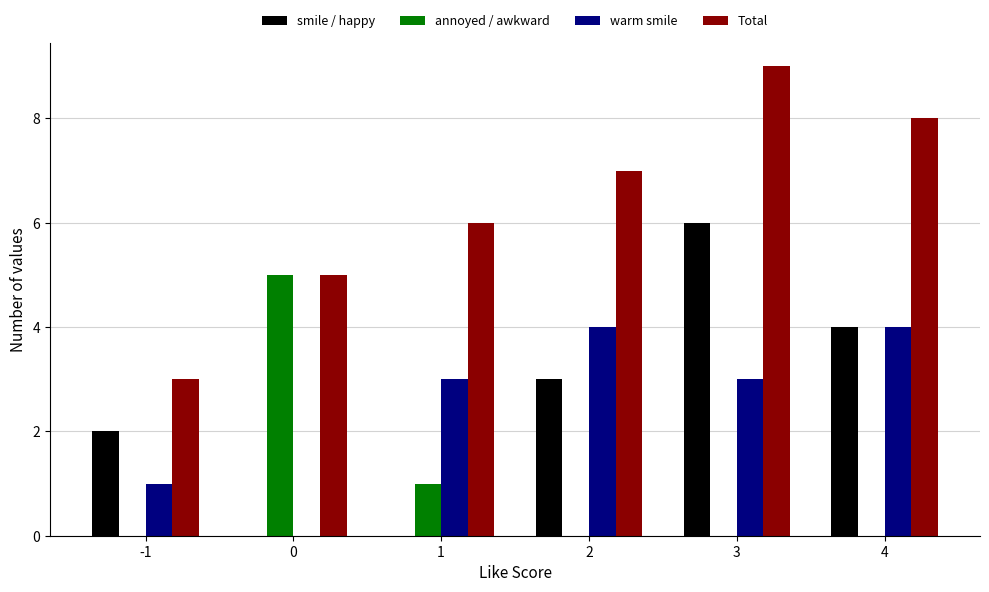

Which series has the largest total across all categories?

Total